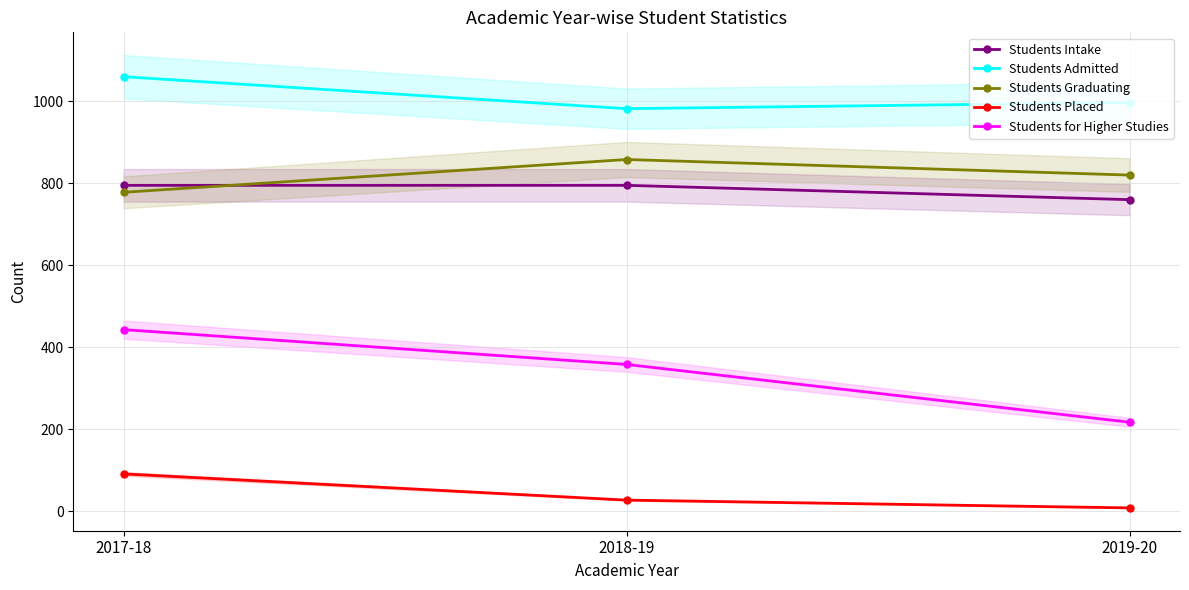

Where is Students for Higher Studies nearest to the value 330?

2018-19